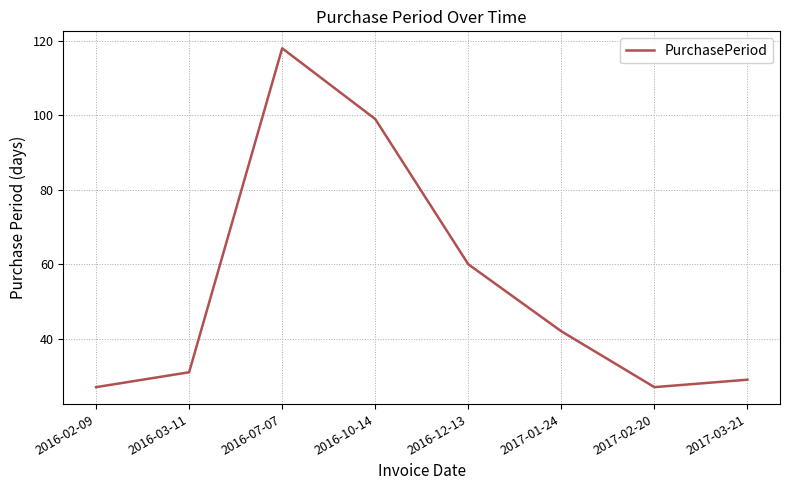

Is it true that the value at 2017-03-21 is 29?

True